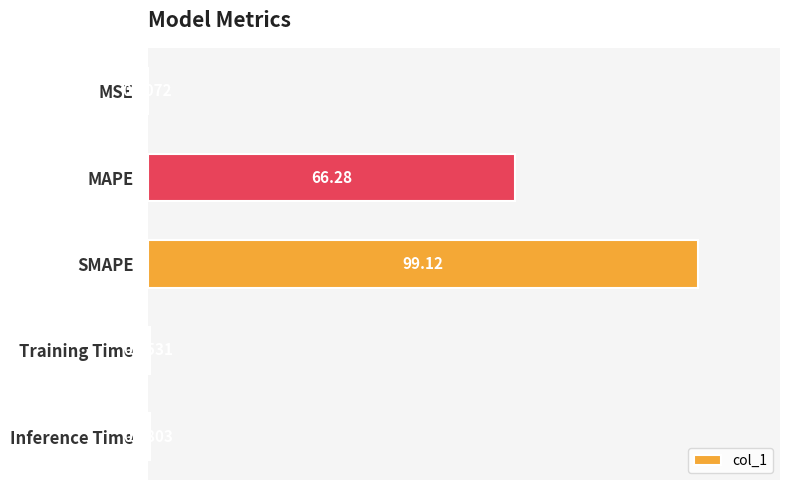

How many categories are shown in the chart?

5